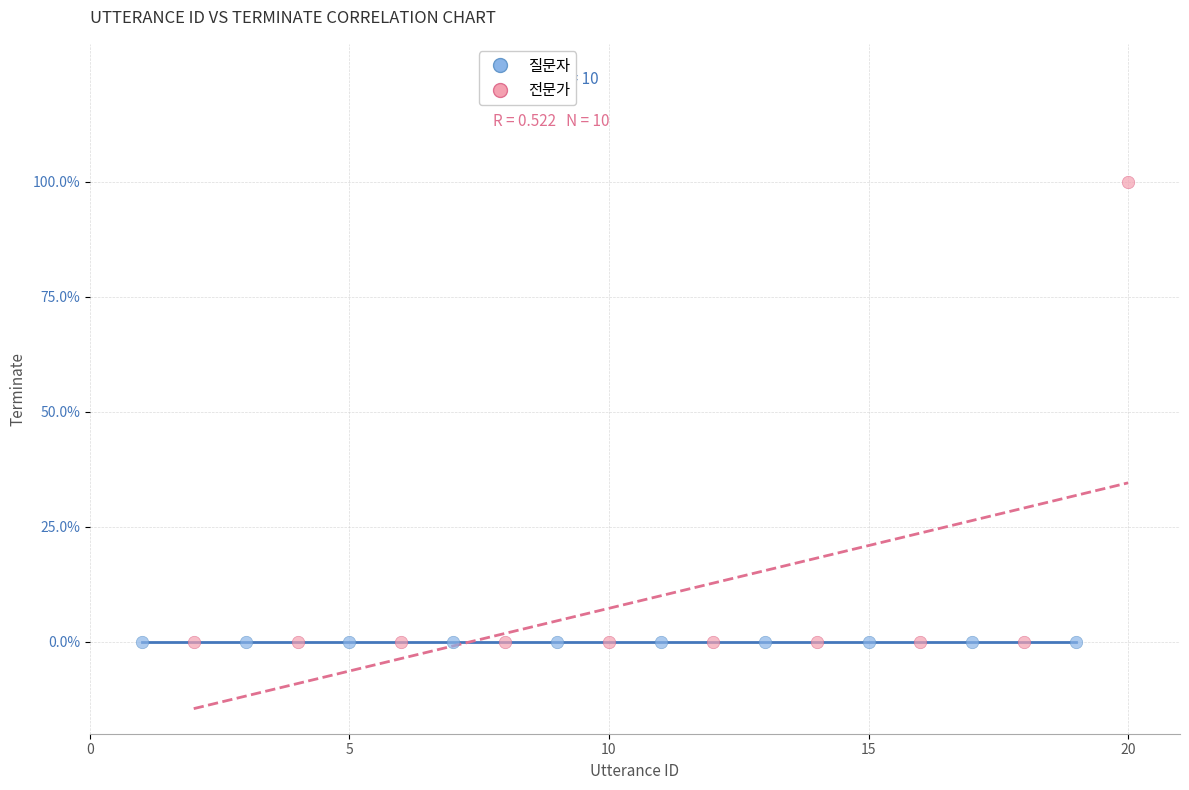

Which series contains the highest Y value?

전문가